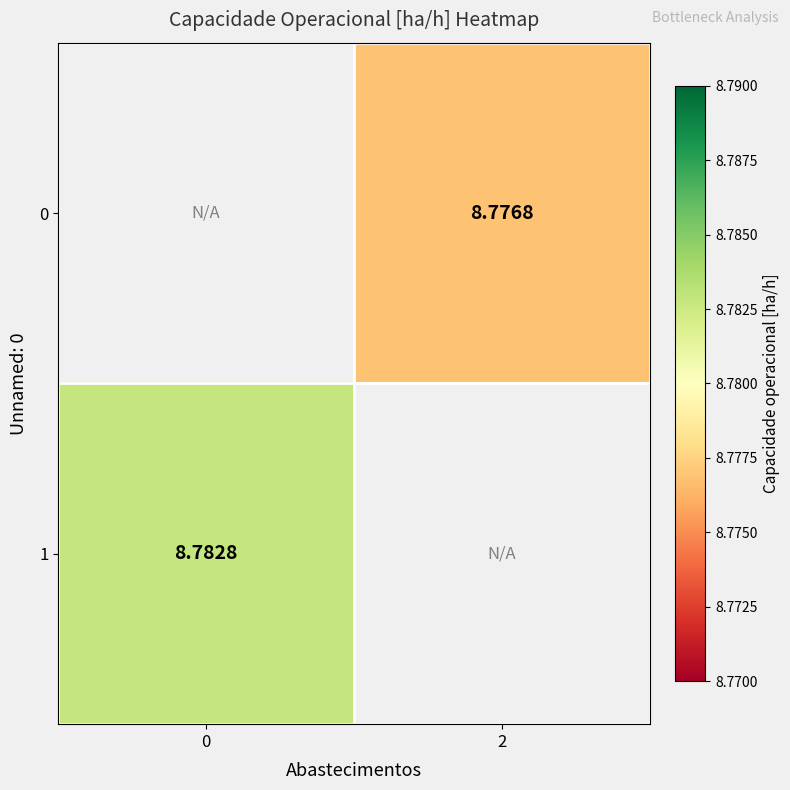

Is the value of 1 at 0 greater than the value of 0 at 2?

Yes